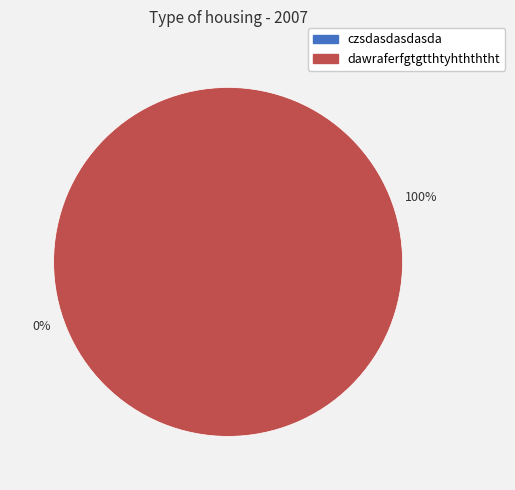

To the nearest percent, what is the difference between the largest and smallest slice percentages?

100%